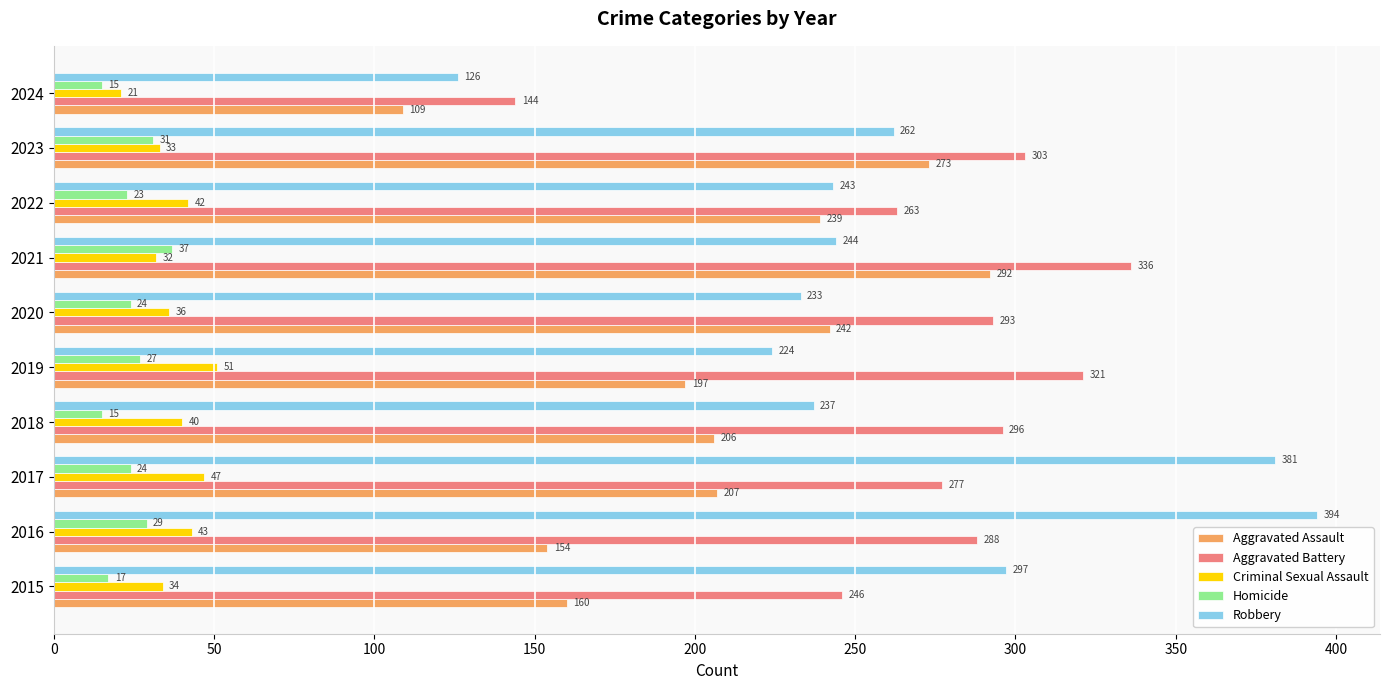

What are all the series names shown in the legend?

Aggravated Assault, Aggravated Battery, Criminal Sexual Assault, Homicide, Robbery